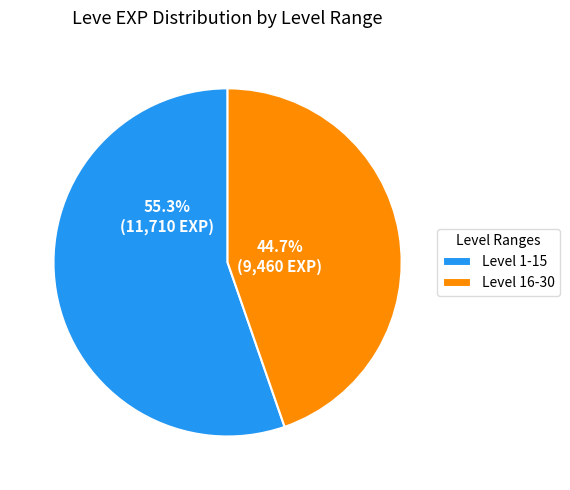

Combined, do Level 1-15 and Level 16-30 account for over 50%?

Yes